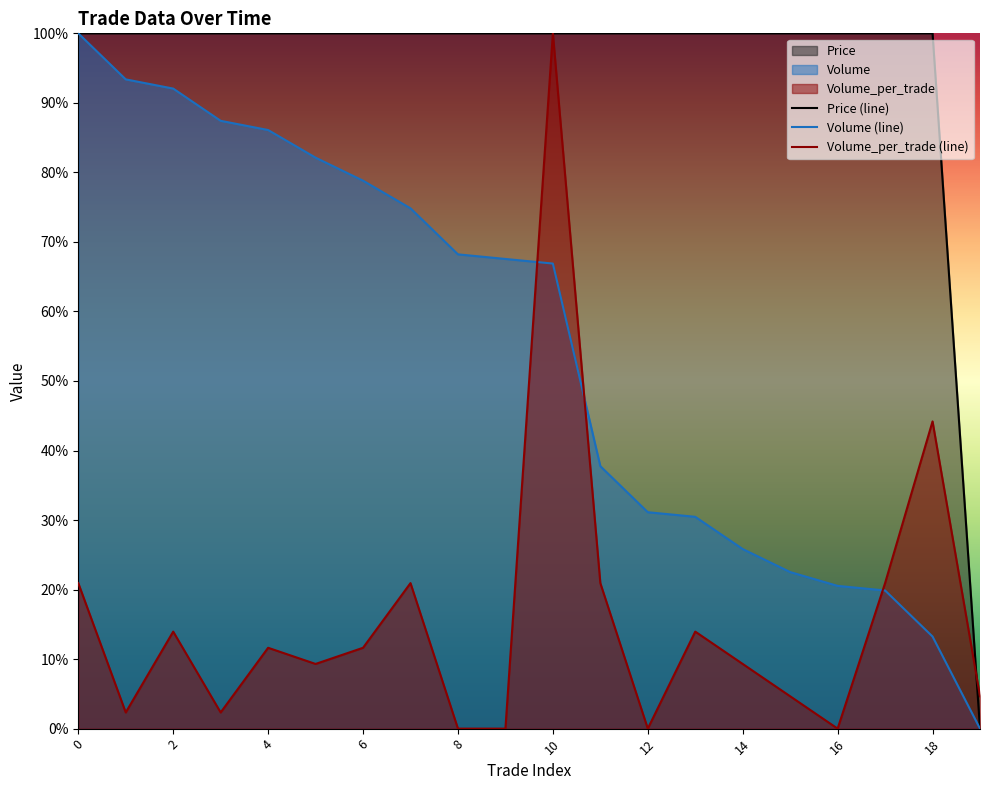

Does the chart display data point markers on the line(s)?

No